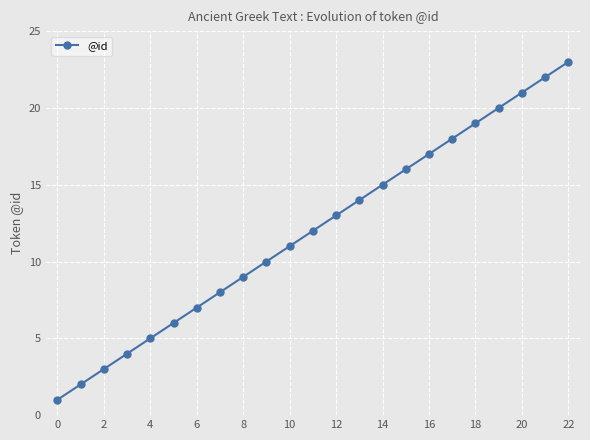

What is the average value?

12